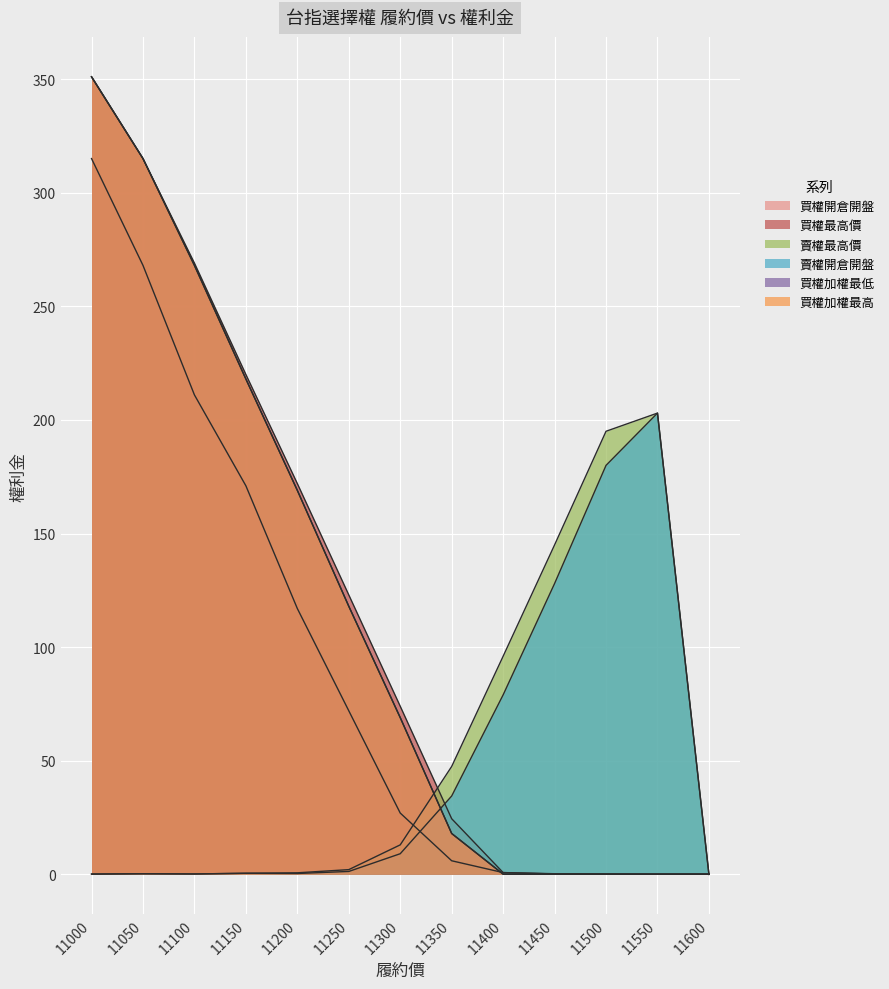

What is the difference between the highest and lowest values at 11050?

314.7